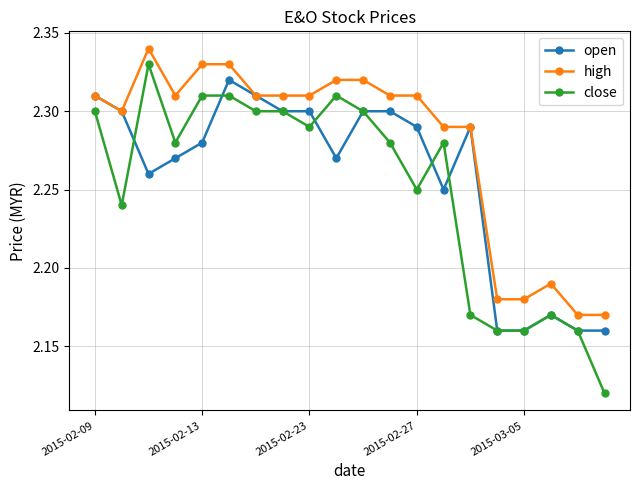

Which series has the largest range (max minus min)?

close